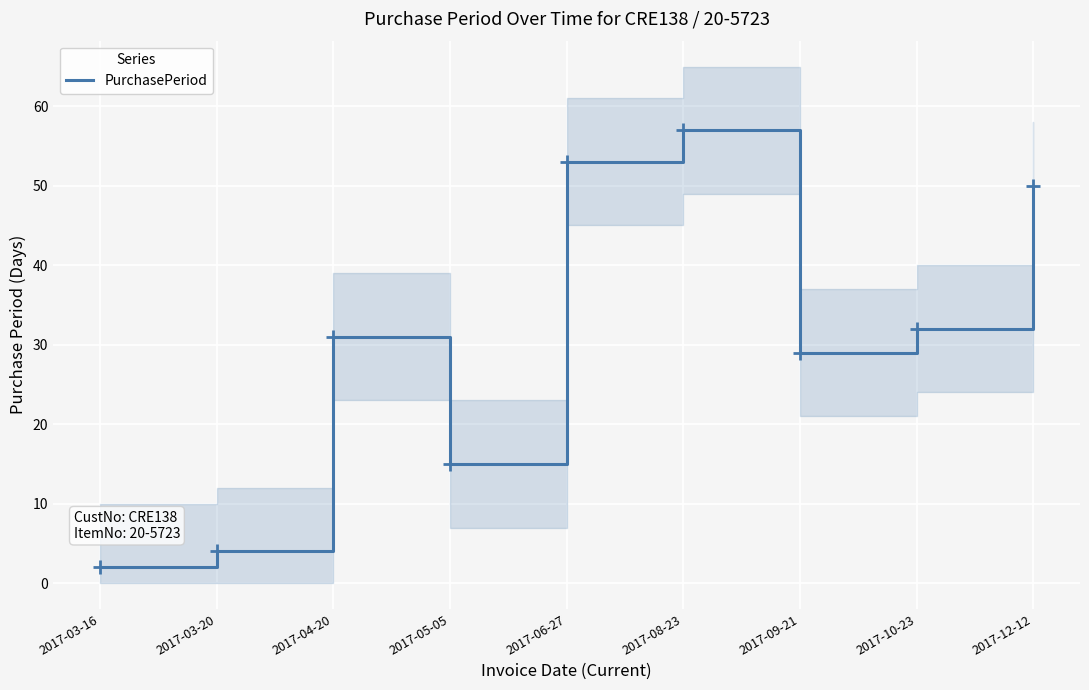

Reading left to right, list all the values displayed in this chart.

2017-03-16=2	2017-03-20=4	2017-04-20=31	2017-05-05=15	2017-06-27=53	2017-08-23=57	2017-09-21=29	2017-10-23=32	2017-12-12=50